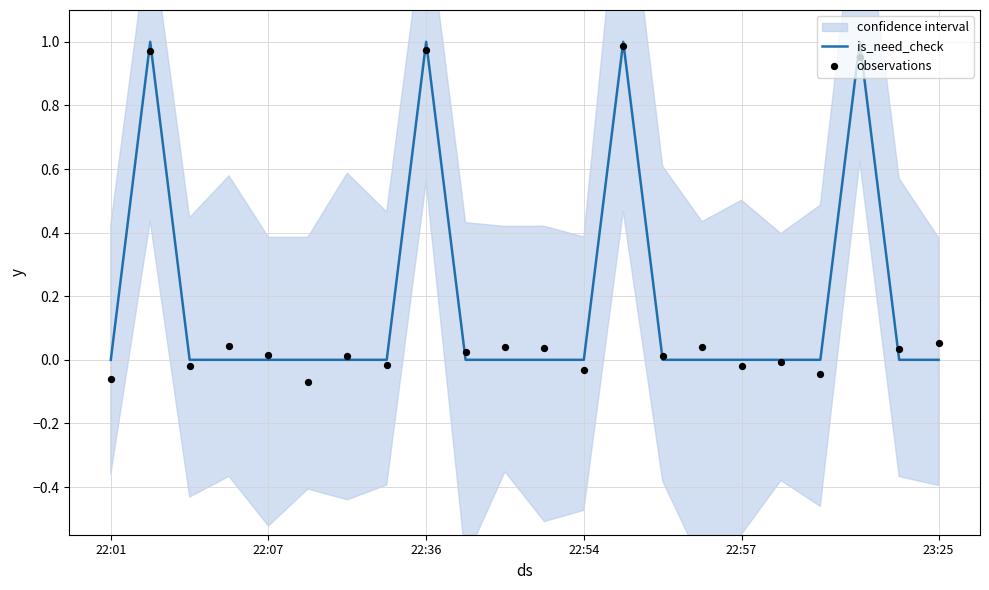

Which series has the largest Y range (max minus min)?

observations